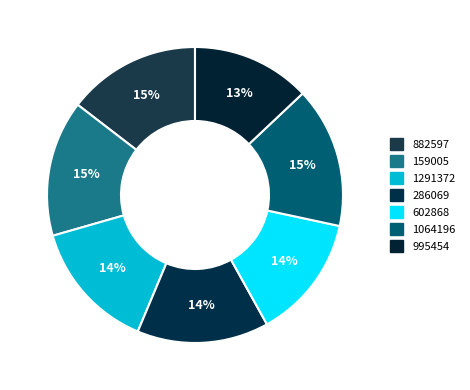

Do 286069 and 1291372 together represent more than half of the pie?

No